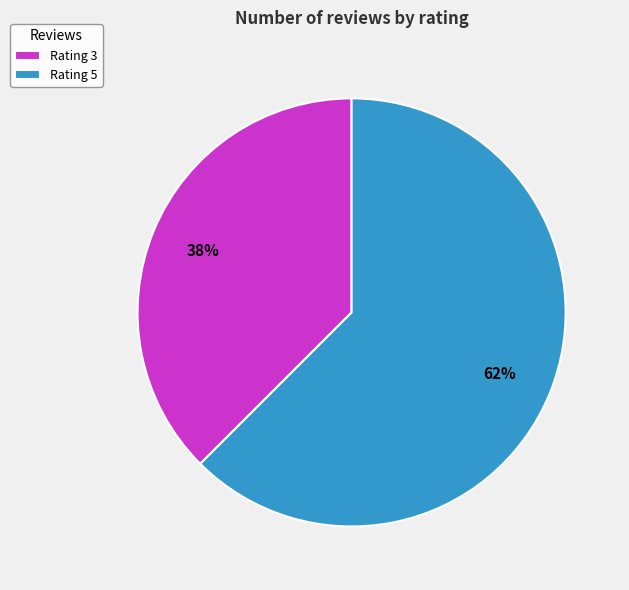

What is the ratio of the value at Rating 3 to the value at Rating 5?

0.6